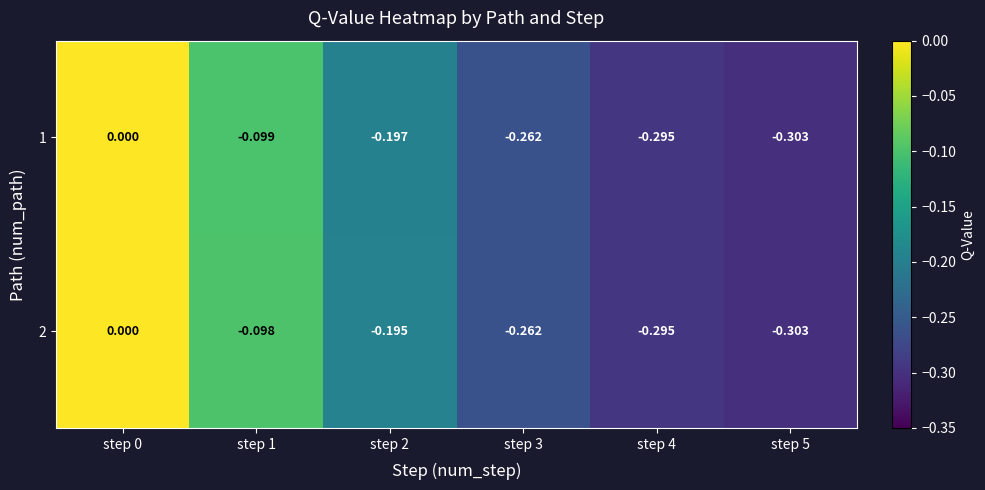

Is the value of 1 at step 2 greater than the value of 2 at step 2?

No